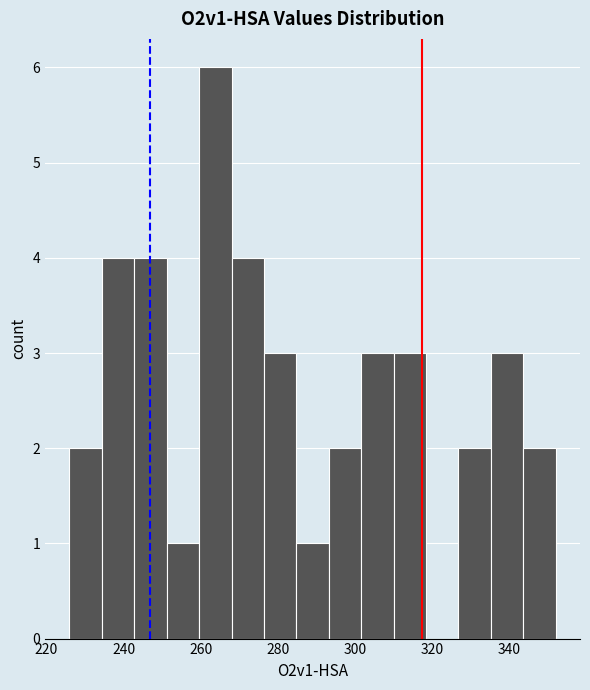

Reading left to right, list every bar in this chart as the range it spans on the x-axis followed by its height. Neither the bar edges nor the heights are printed on the chart, so give them approximately, as read against the axes.

226.0 to 234.4: 2
234.4 to 242.8: 4
242.8 to 251.2: 4
251.2 to 259.6: 1
259.6 to 268.0: 6
268.0 to 276.4: 4
276.4 to 284.8: 3
284.8 to 293.2: 1
293.2 to 301.6: 2
301.6 to 310.0: 3
310.0 to 318.4: 3
318.4 to 326.8: 0
326.8 to 335.2: 2
335.2 to 343.6: 3
343.6 to 352.0: 2